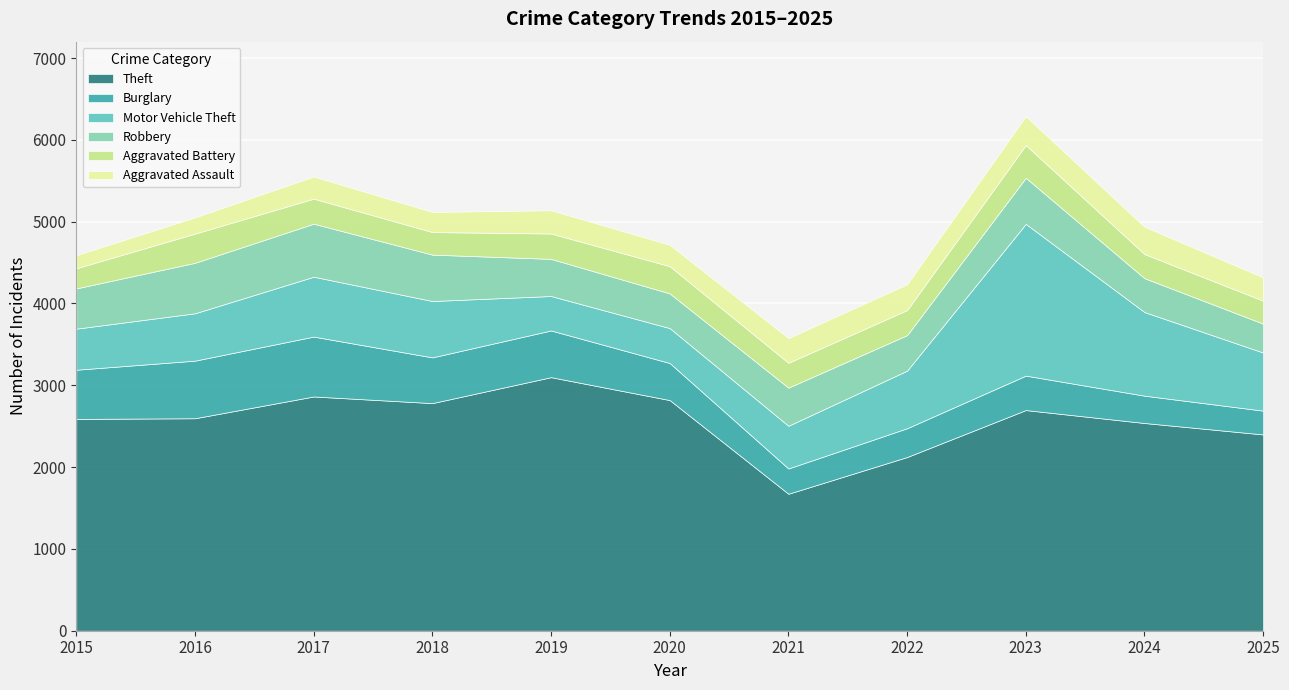

What is the average value of the Burglary series?

484